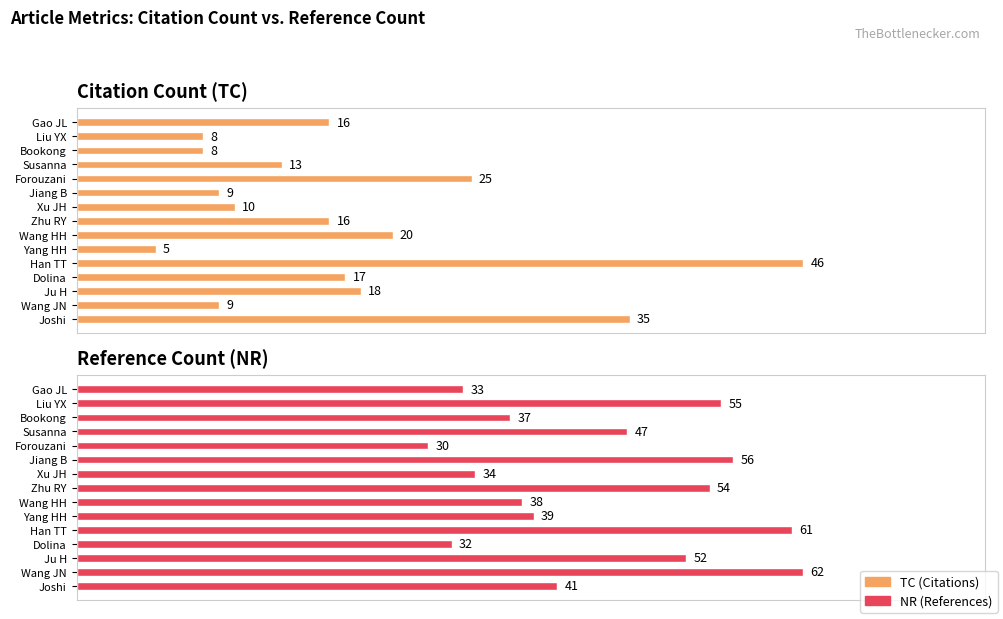

The NR (References) series shows 34 at Liu YX. True or false?

False